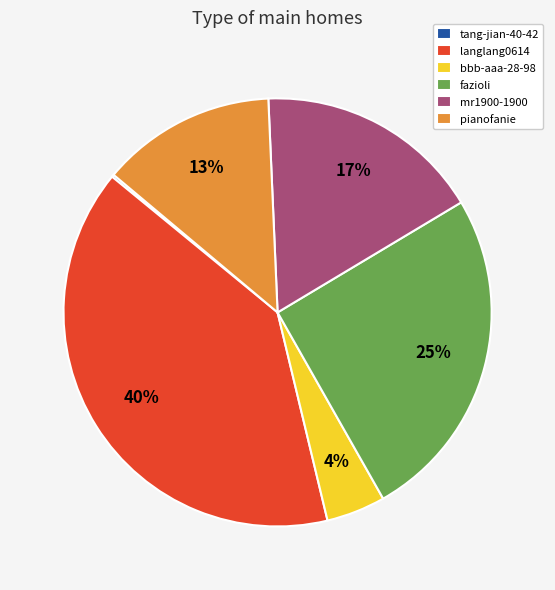

To the nearest percent, what is the difference between the fazioli and mr1900-1900 slice percentages?

8%